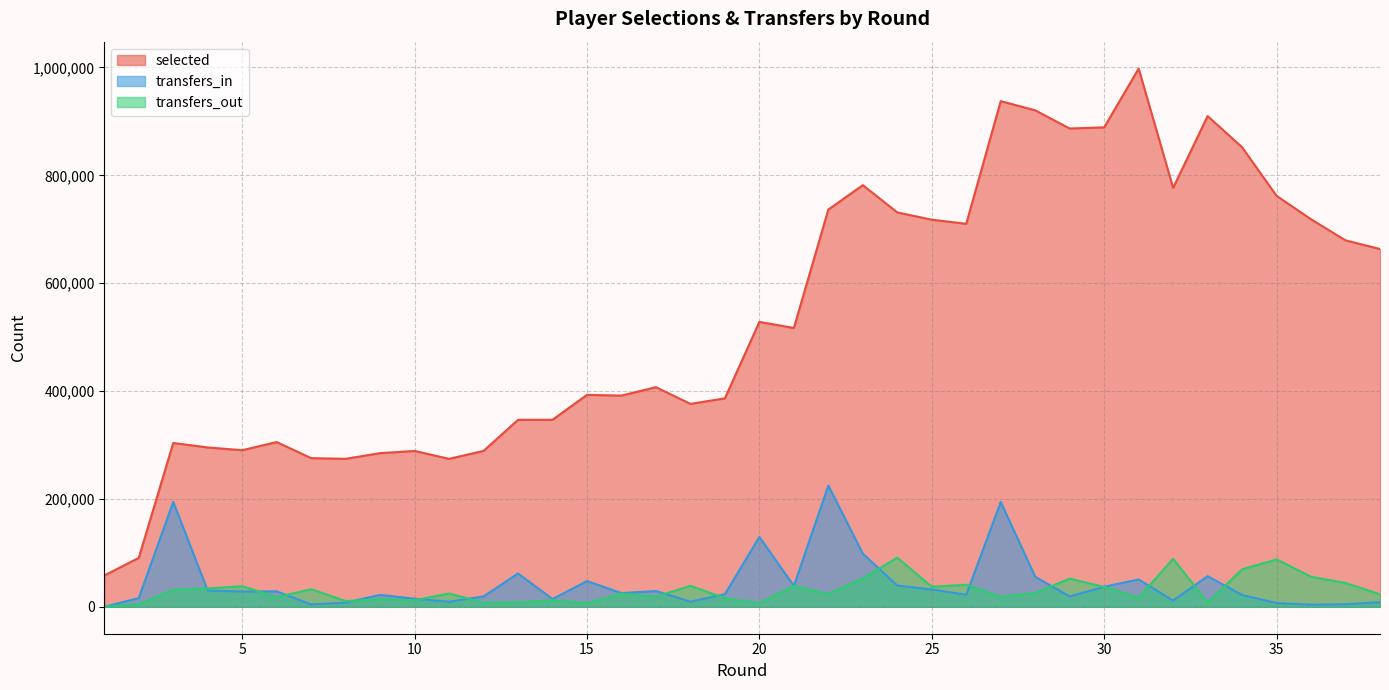

At which category is the sum across all series the highest?

27